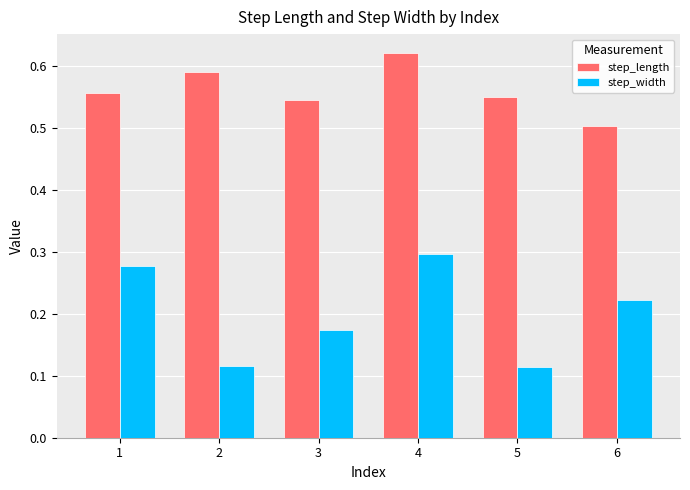

Where is step_length nearest to the value 0?

6